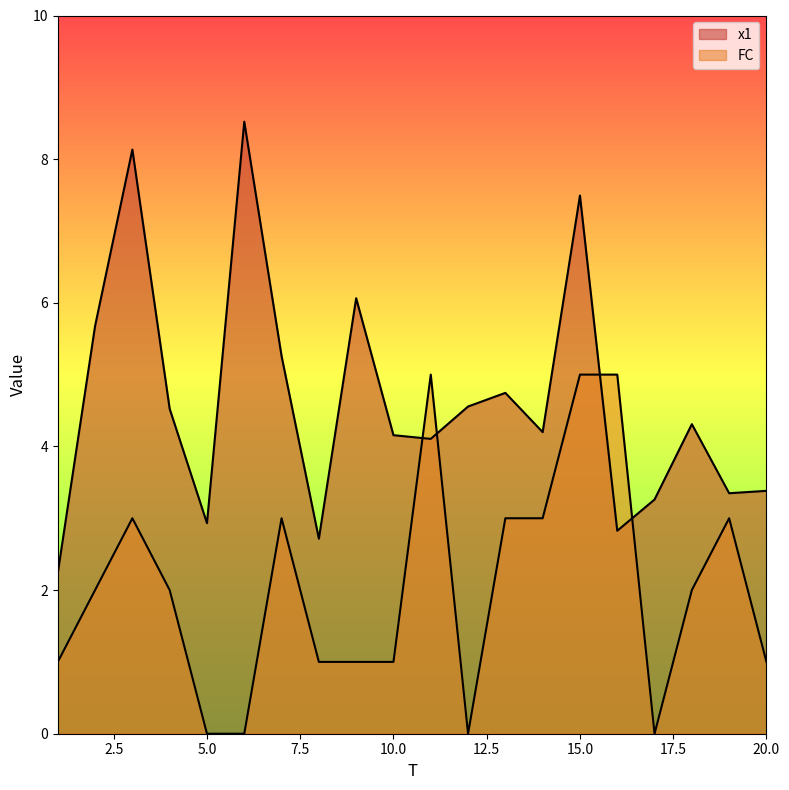

Which category has the lowest value in the x1 series?

1